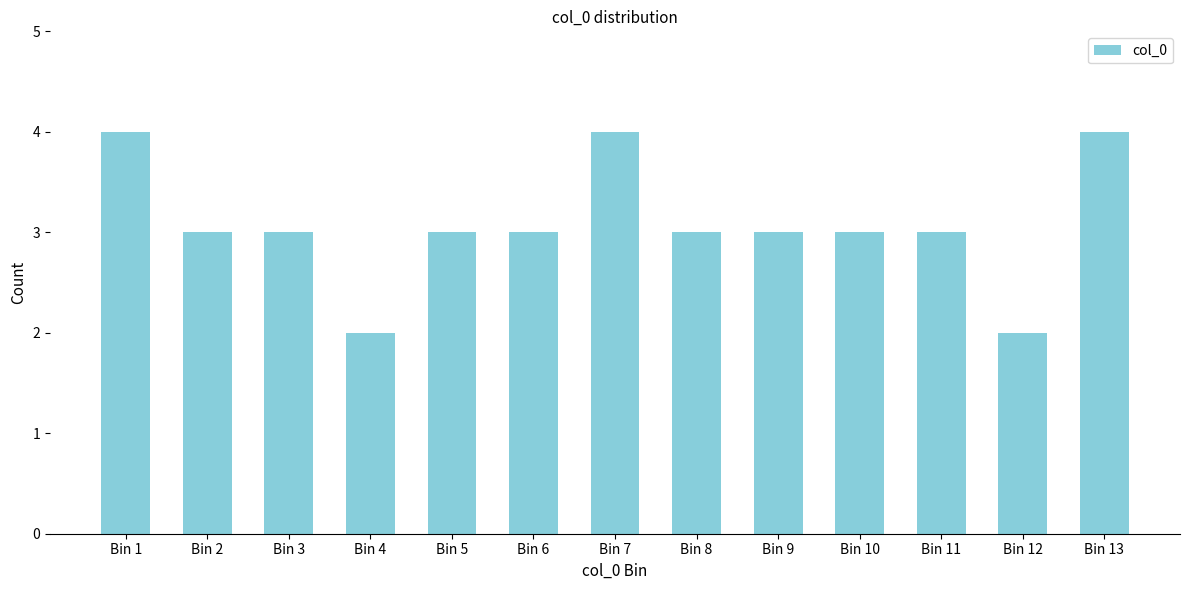

Reading left to right, extract all data points from this chart.

Bin 1=4	Bin 2=3	Bin 3=3	Bin 4=2	Bin 5=3	Bin 6=3	Bin 7=4	Bin 8=3	Bin 9=3	Bin 10=3	Bin 11=3	Bin 12=2	Bin 13=4